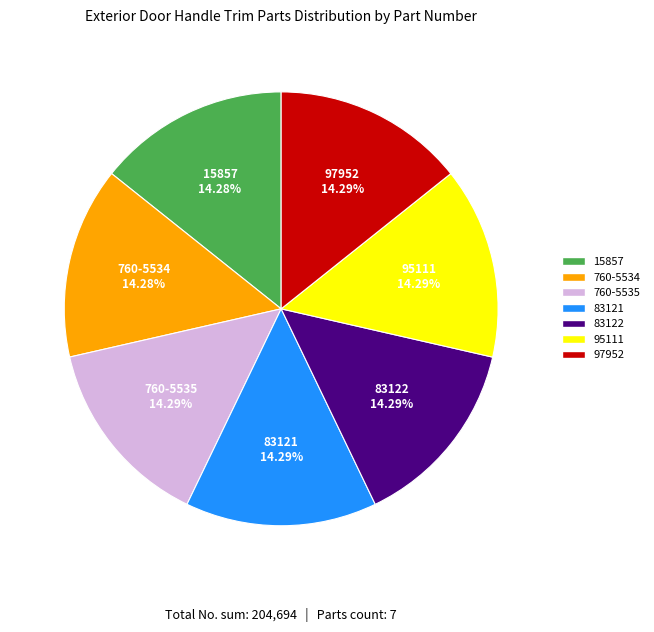

Combined, do 97952 and 83122 account for over 50%?

No